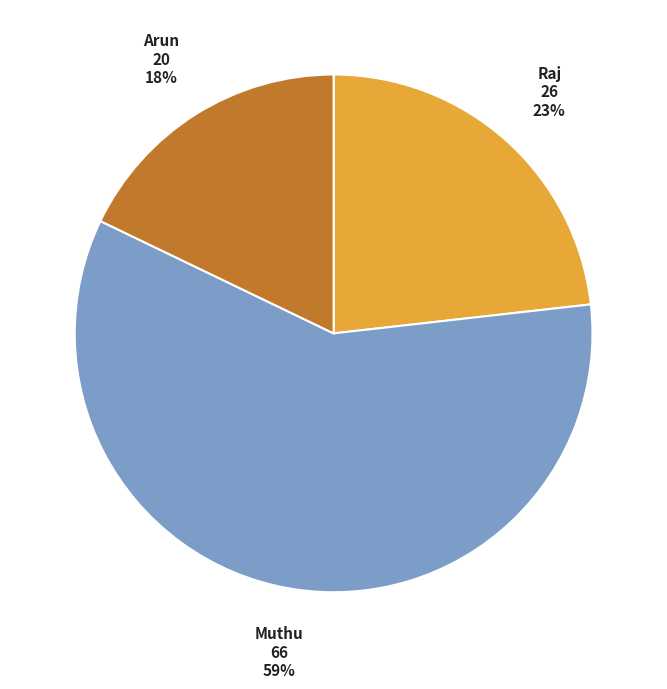

What is the smallest slice in the pie chart?

Arun